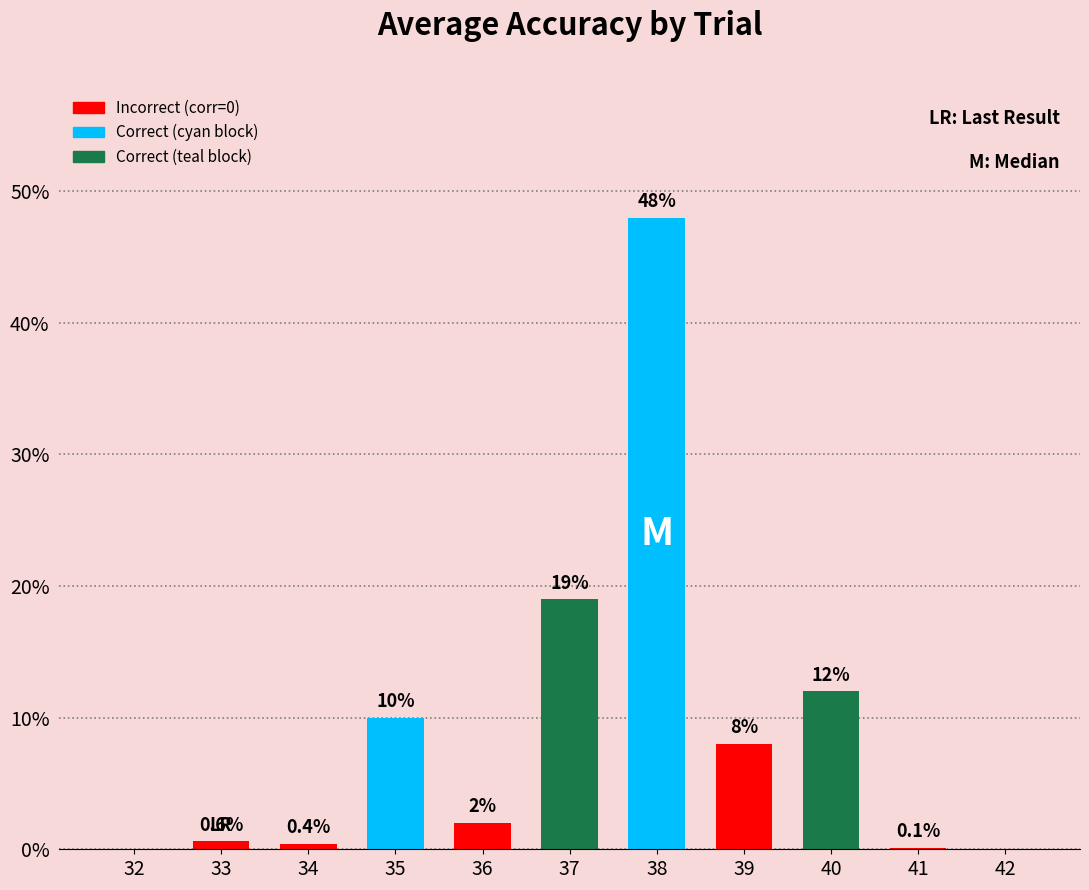

Where is Incorrect (corr=0) nearest to the value 4?

36